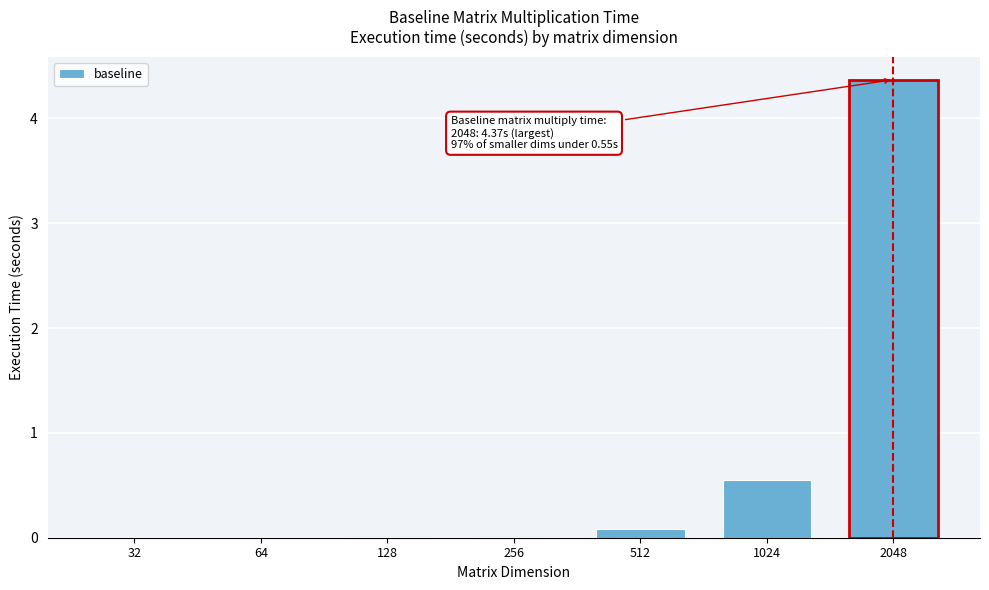

What is the sum of all values?

5.0